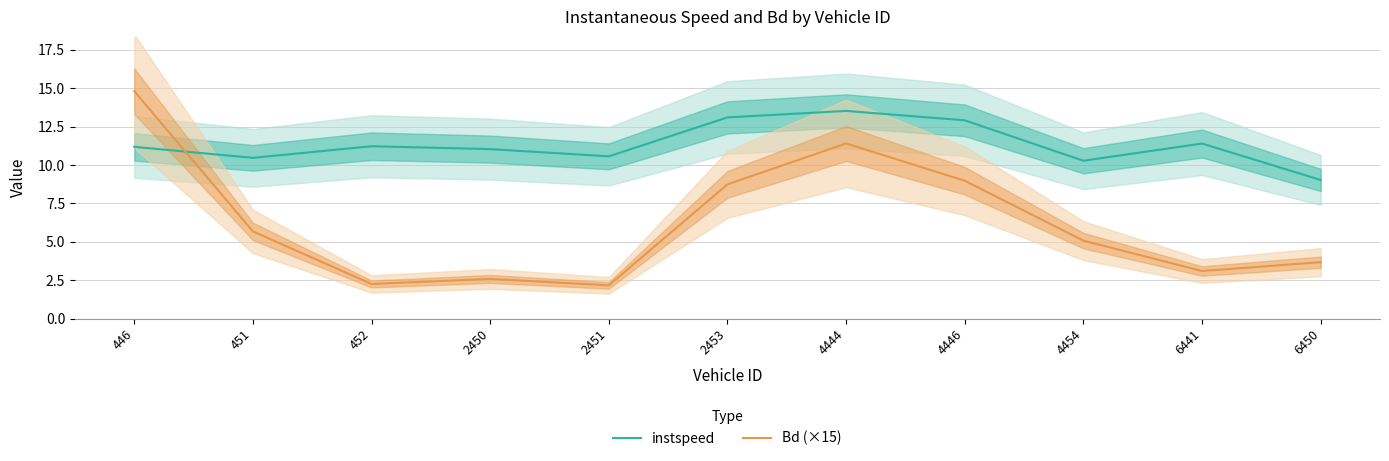

How many times do instspeed and Bd (×15) cross each other?

1